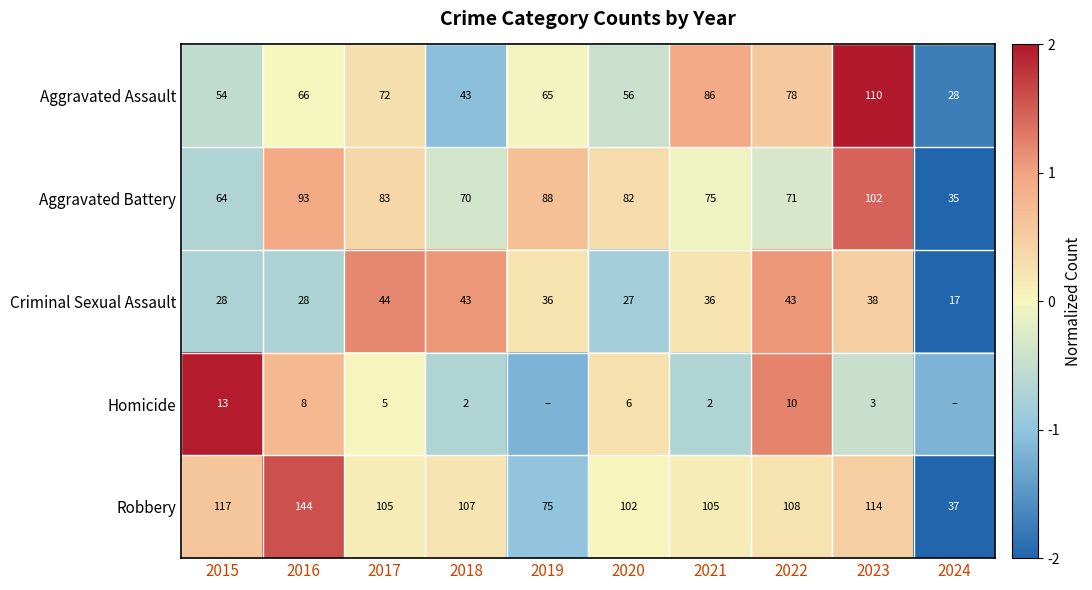

Is the value of Robbery at 2021 greater than the value of Aggravated Battery at 2024?

Yes